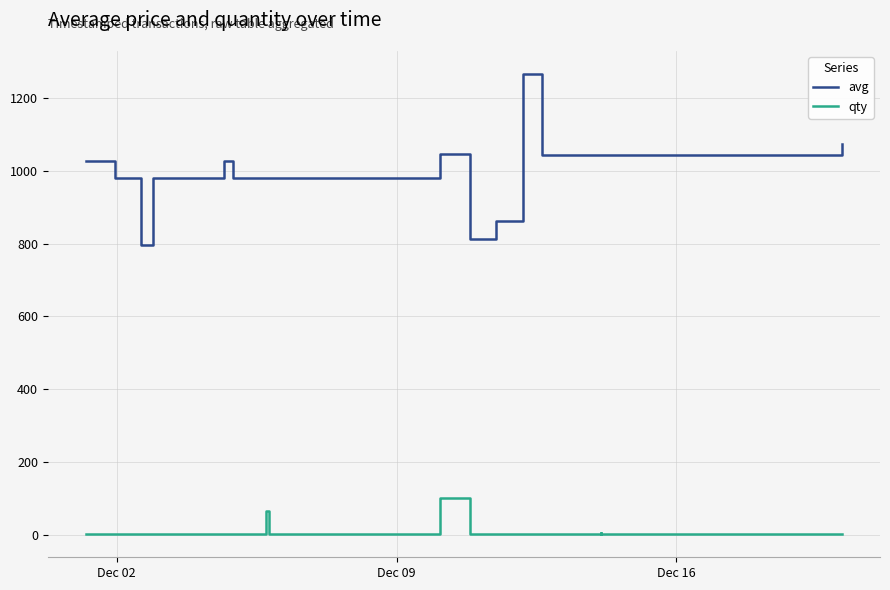

Does the chart have visible grid lines?

Yes